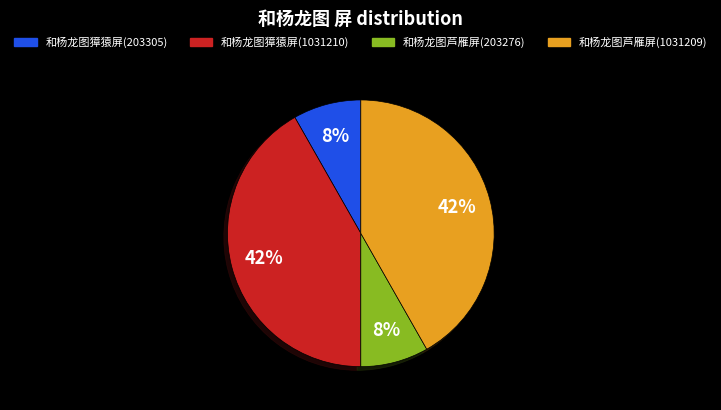

How many segments does this pie chart have?

4